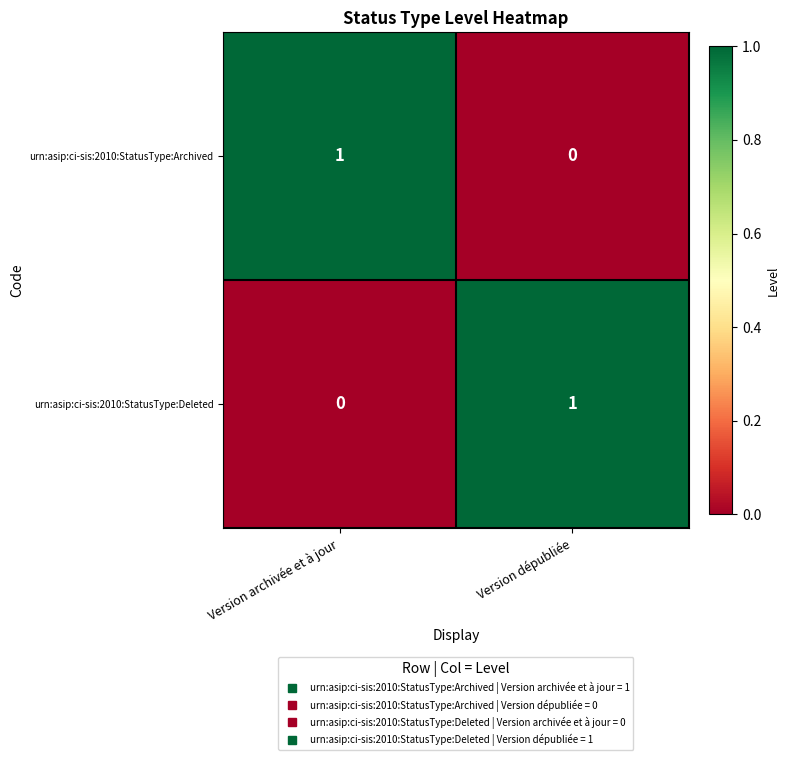

At Version dépubliée, list the series in order from largest to smallest.

urn:asip:ci-sis:2010:StatusType:Deleted, urn:asip:ci-sis:2010:StatusType:Archived